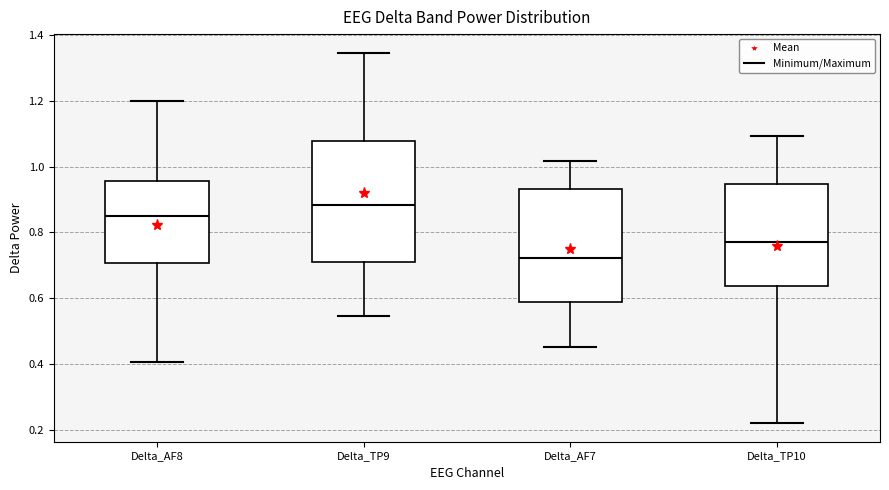

Which box has the highest median line?

Delta_TP9